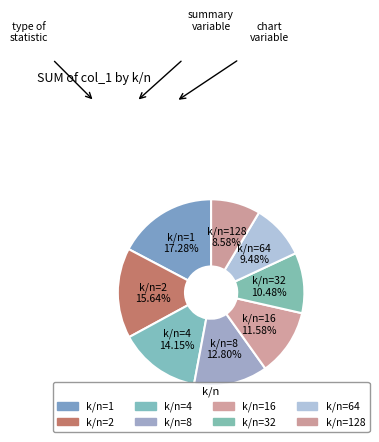

Is there a majority slice in this chart?

No